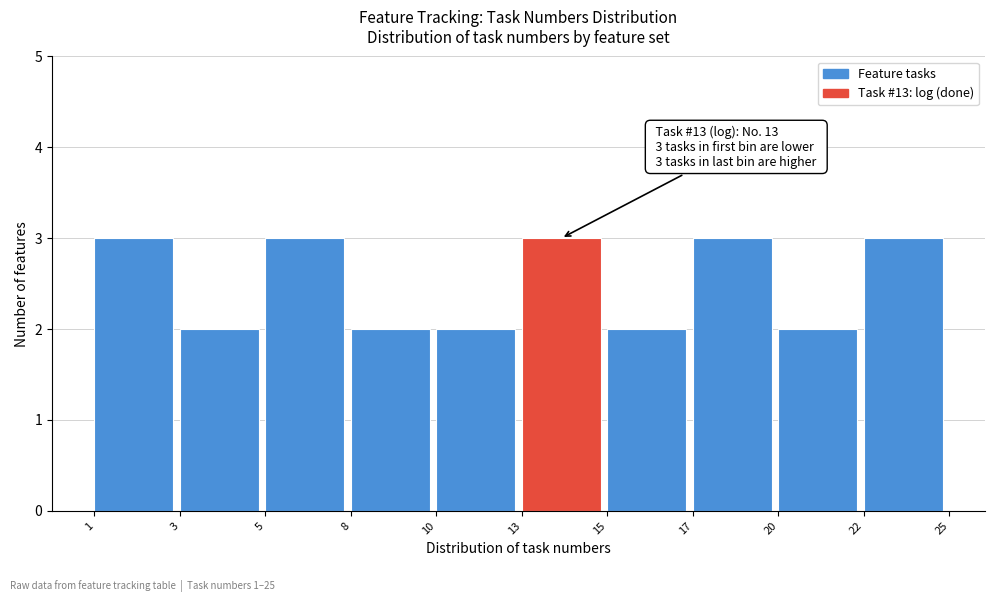

Reading left to right, list all the values displayed in this chart.

3	2	3	2	2	3	2	3	2	3